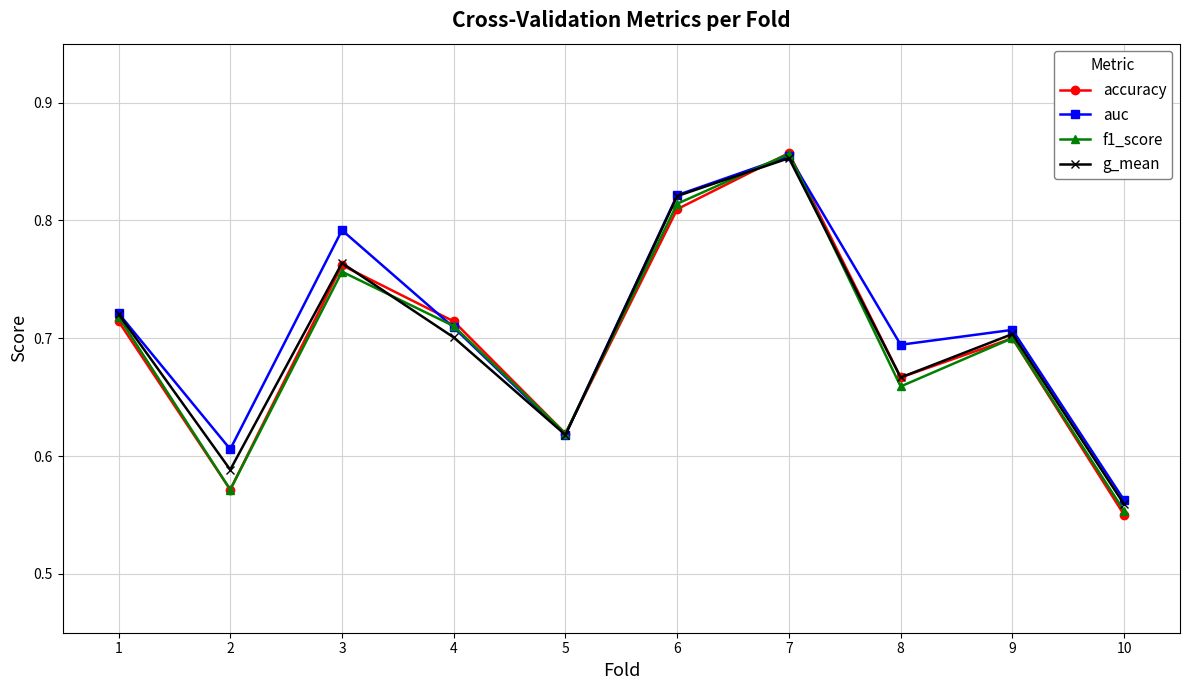

At which category is the sum across all series the highest?

7